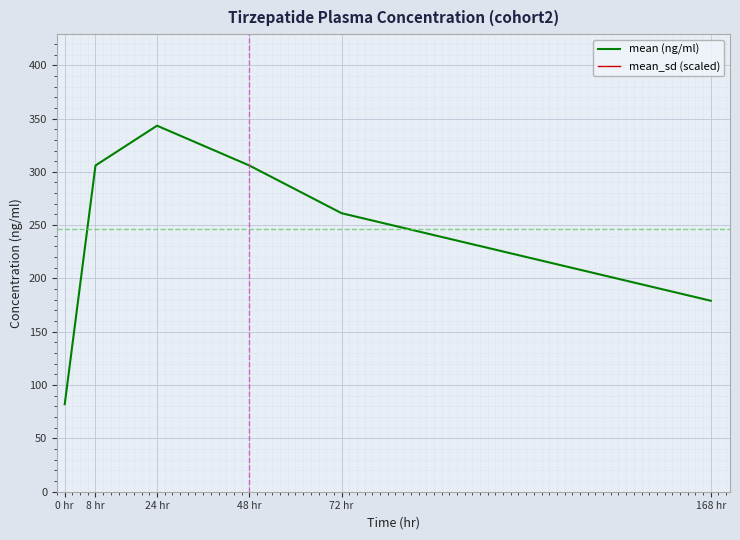

Reading left to right, what are all the values shown in this chart?

mean (ng/ml): 82.1	306.0	343.3	306.0	261.2	179.1
mean_sd (scaled): 12402.9	34107.9	34107.9	27906.4	21705.0	21705.0